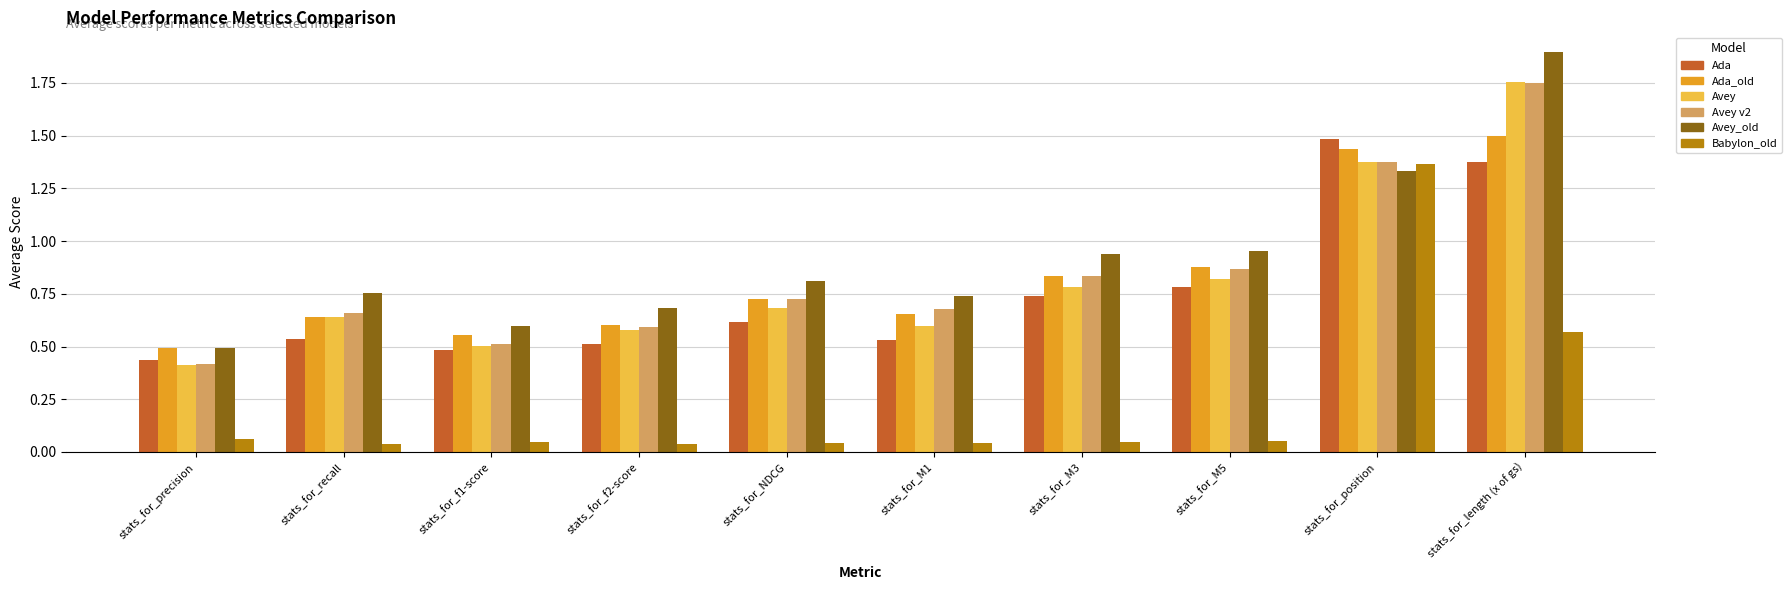

Is the value of Ada_old at stats_for_recall greater than the value of Babylon_old at stats_for_M1?

Yes